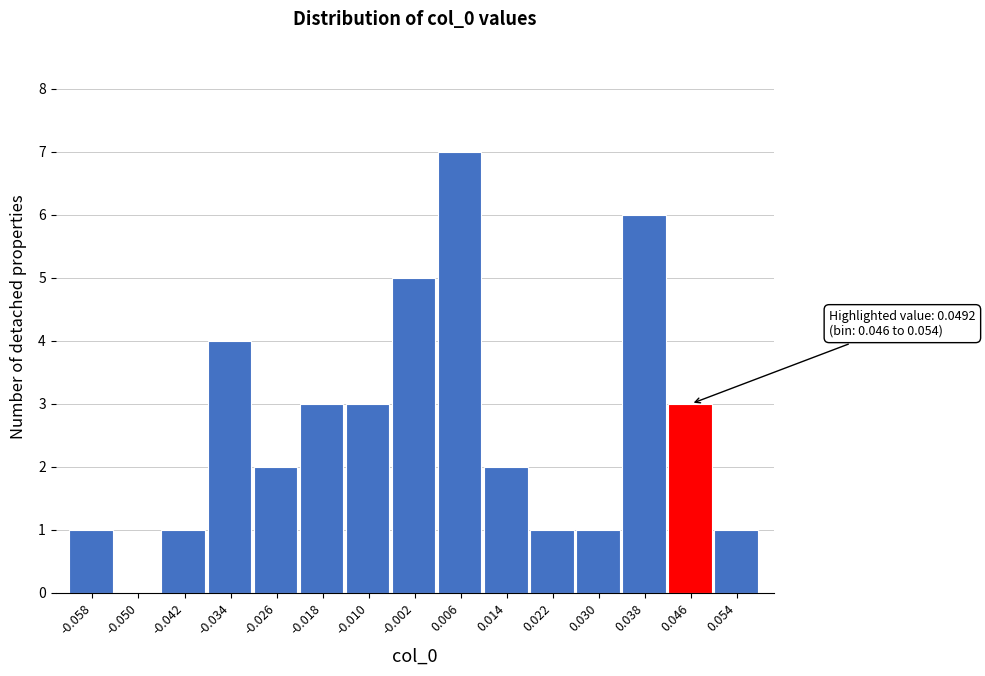

Reading right to left, transcribe all the data shown in this chart.

0.054=1	0.046=3	0.038=6	0.030=1	0.022=1	0.014=2	0.006=7	-0.002=5	-0.010=3	-0.018=3	-0.026=2	-0.034=4	-0.042=1	-0.050=0	-0.058=1